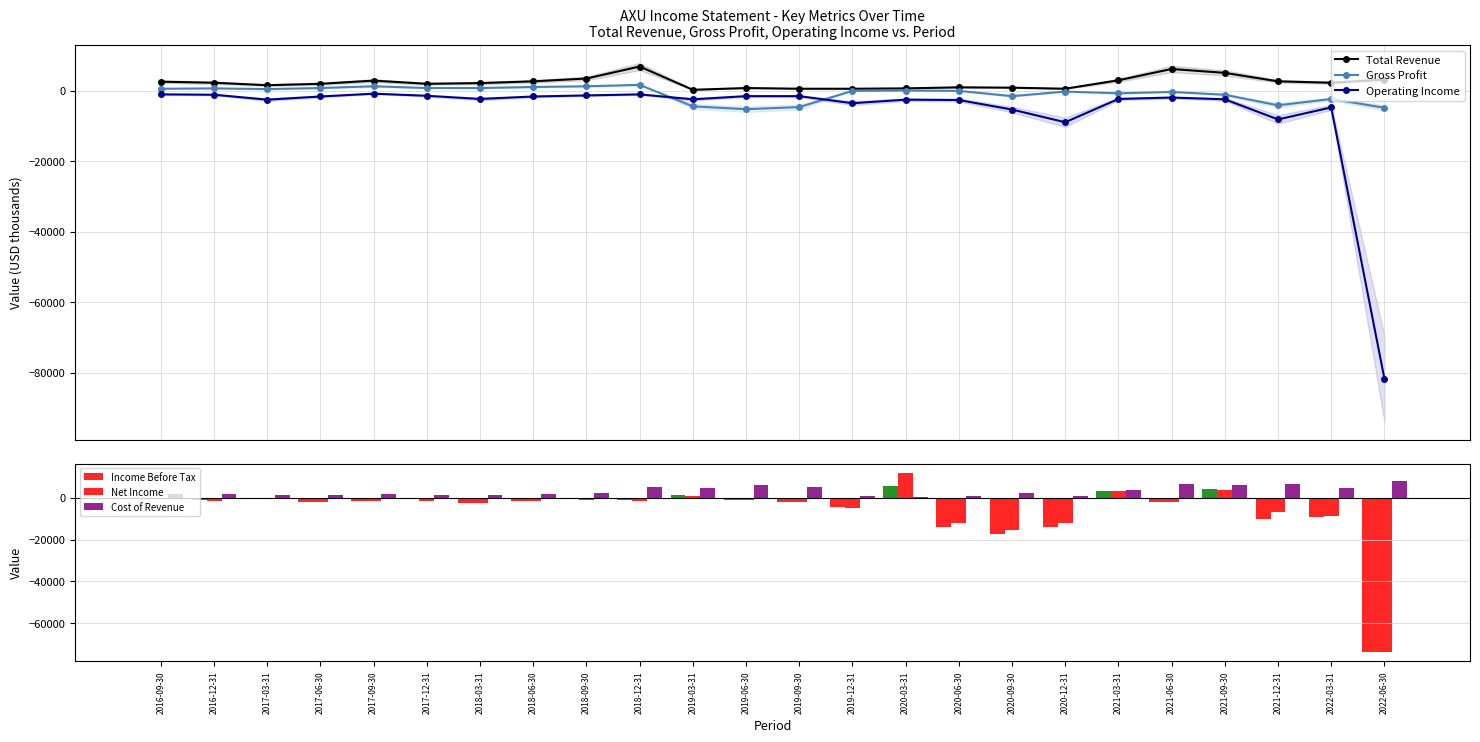

Are the bars grouped side by side (vs. stacked)?

Yes